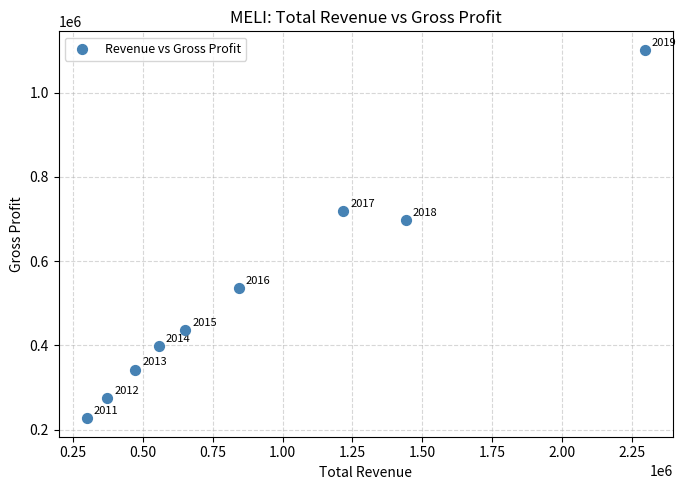

What Y value in the scatter plot is closest to 664500?

697000